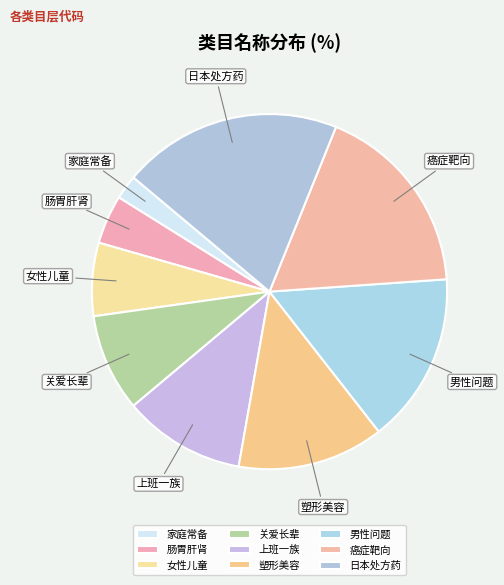

The 塑形美容 slice represents 27% of the pie. True or false?

False